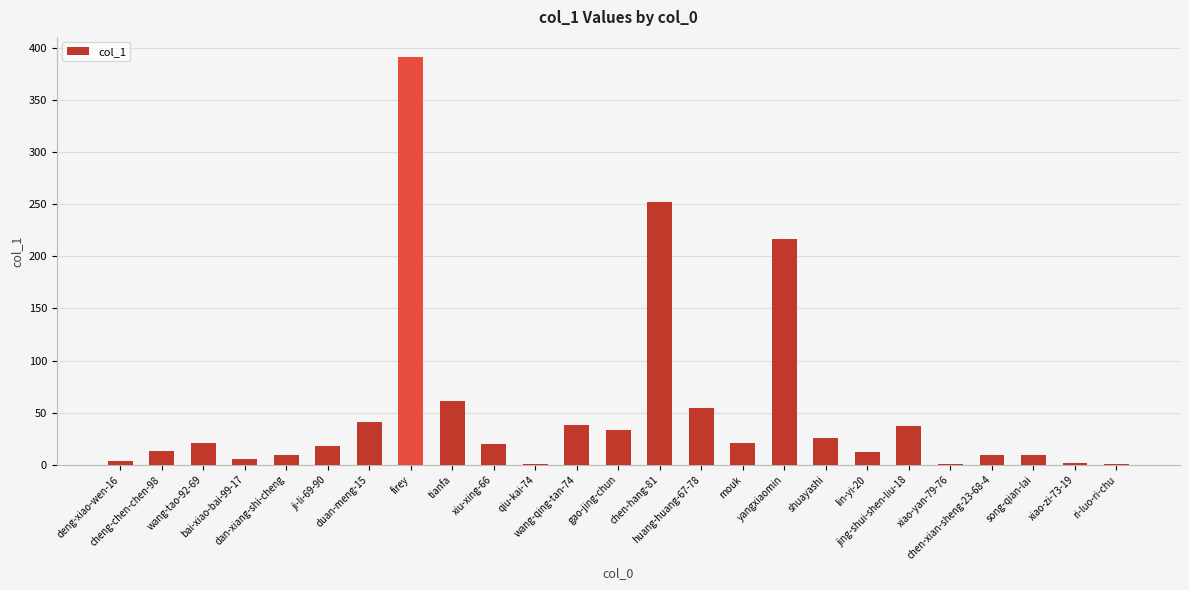

What is the sum of all values?

1298